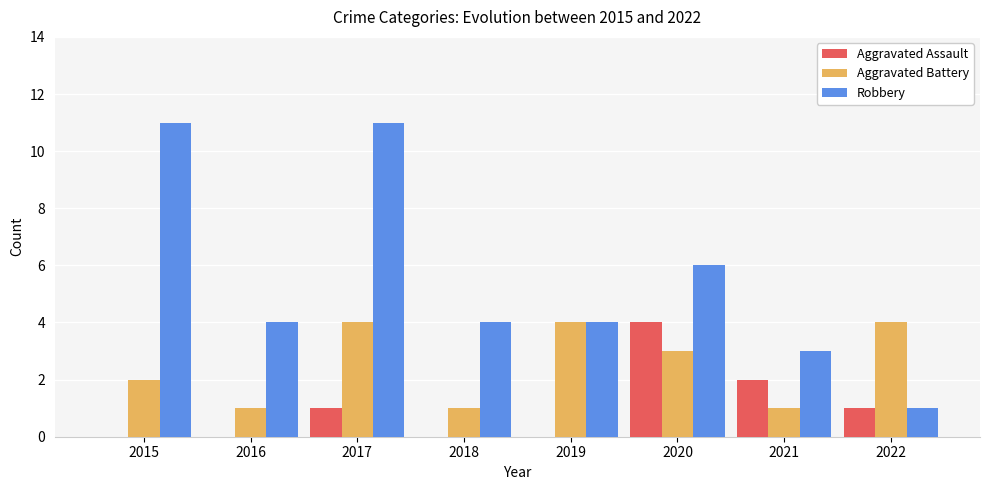

Reading right to left, list all the values displayed in this chart.

Aggravated Assault: 2022=1	2021=2	2020=4	2019=0	2018=0	2017=1	2016=0	2015=0
Aggravated Battery: 2022=4	2021=1	2020=3	2019=4	2018=1	2017=4	2016=1	2015=2
Robbery: 2022=1	2021=3	2020=6	2019=4	2018=4	2017=11	2016=4	2015=11